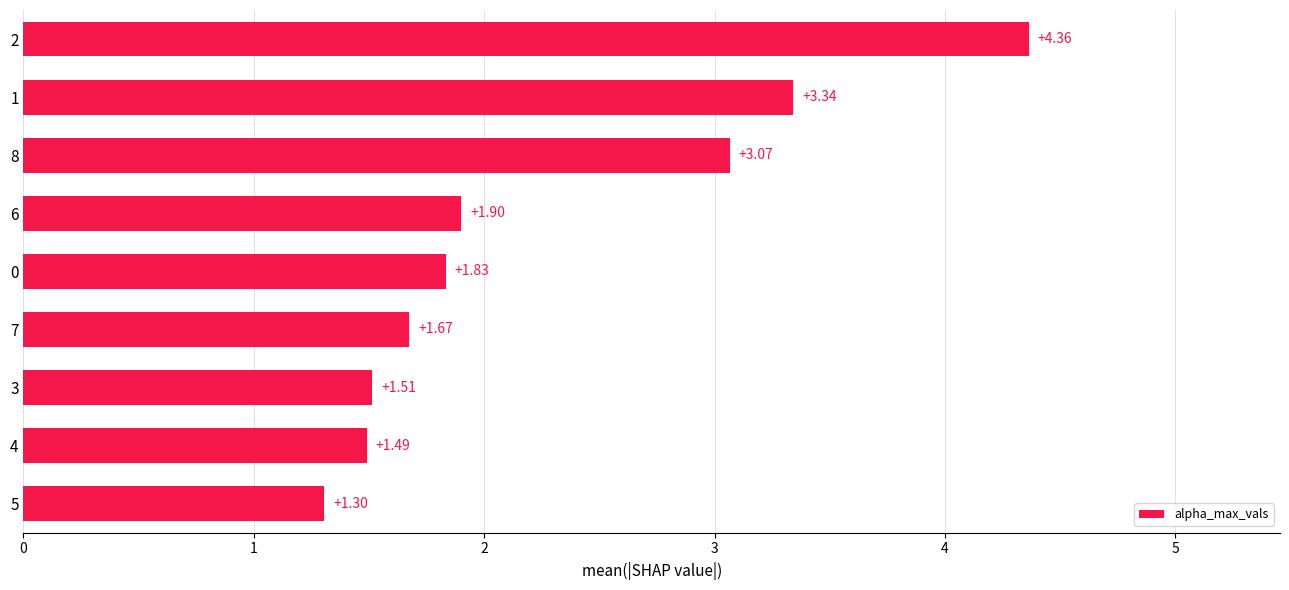

What is the difference between the second highest and minimum values?

2.0